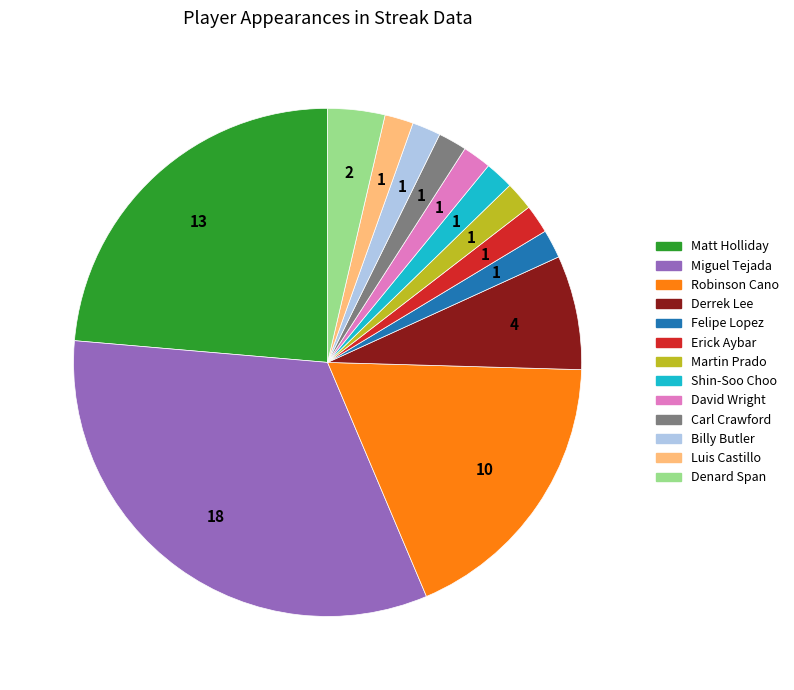

Which category has the biggest portion of the pie?

Miguel Tejada